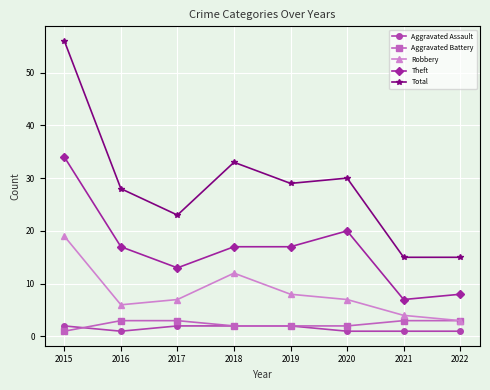

Which label corresponds to the largest value in the chart?

2015